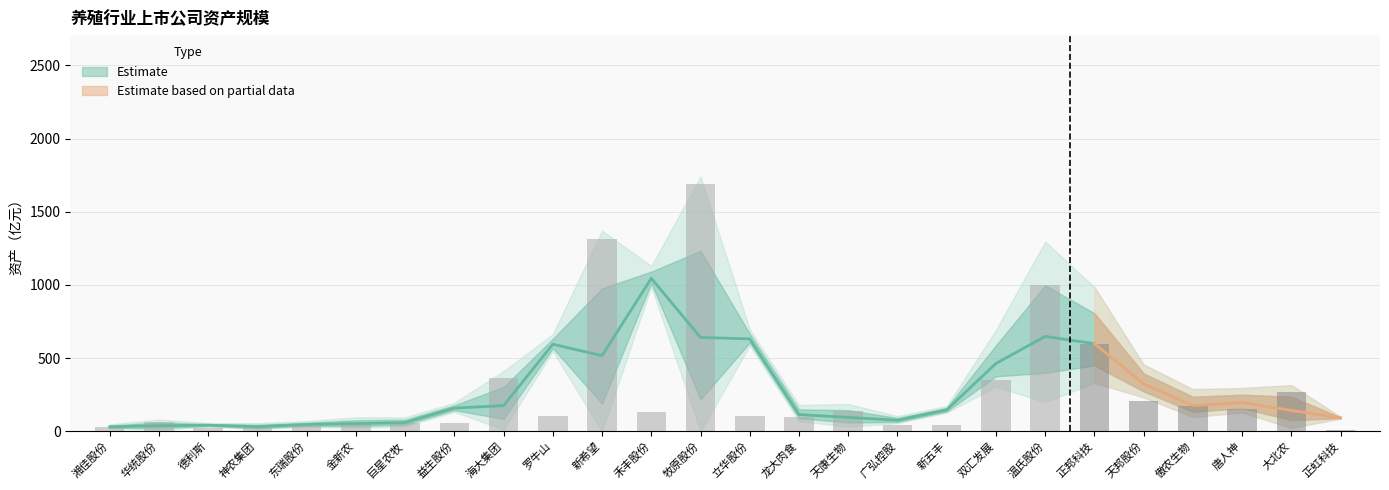

What is the change in value from 益生股份 to 唐人神?

+96